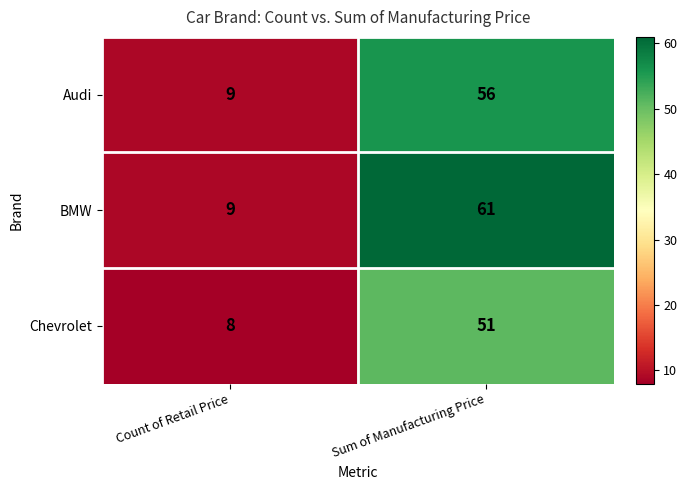

Reading left to right, extract all data points from this chart.

Audi: 9	56
BMW: 9	61
Chevrolet: 8	51